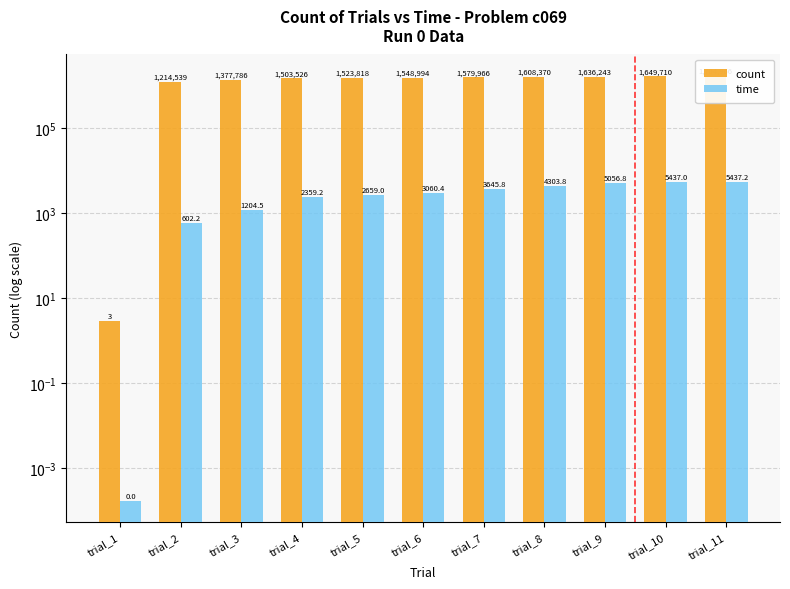

At which label does time reach its peak?

trial_11